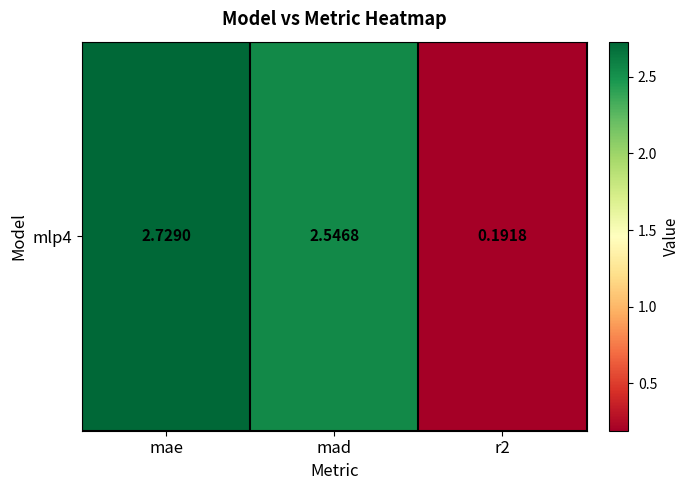

Is it true that the value at r2 is 0.0?

False